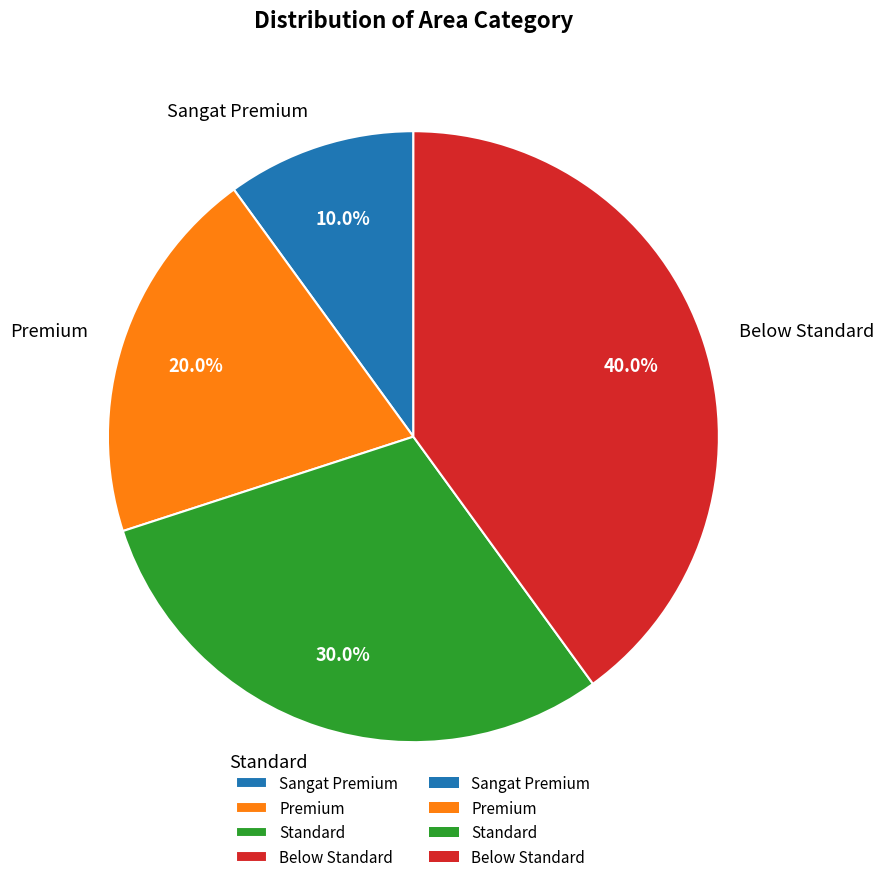

To the nearest percent, what is the combined percentage of Standard and Below Standard?

70%